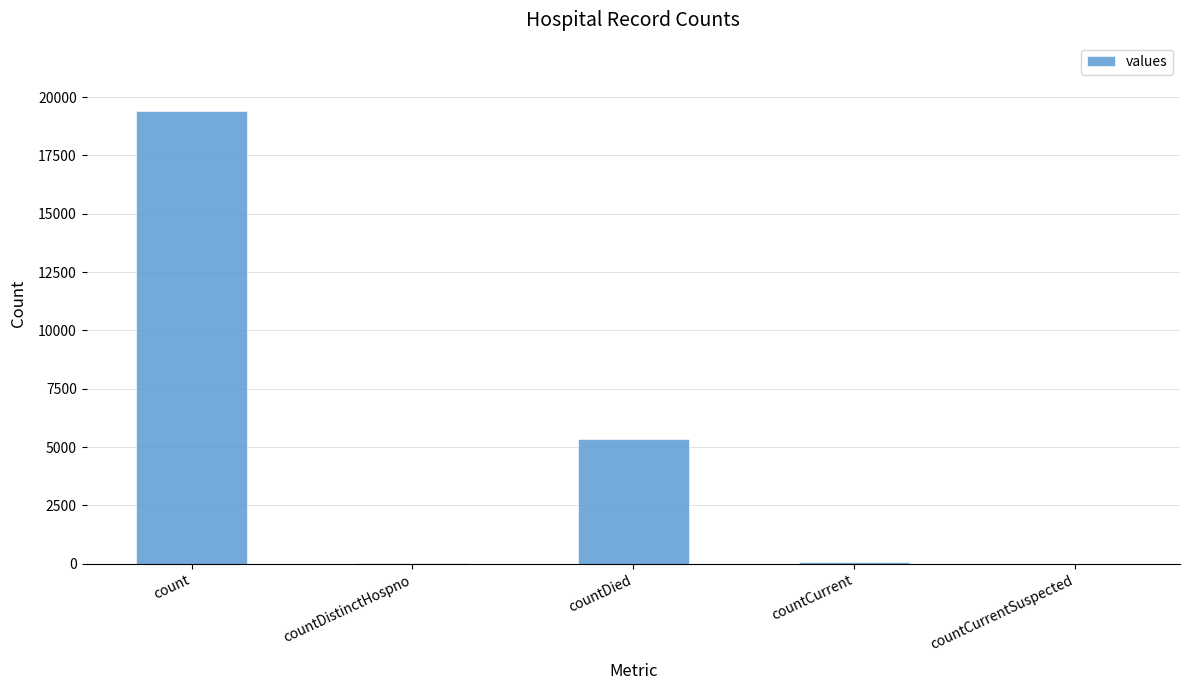

Which has a higher value, count or countDistinctHospno?

count